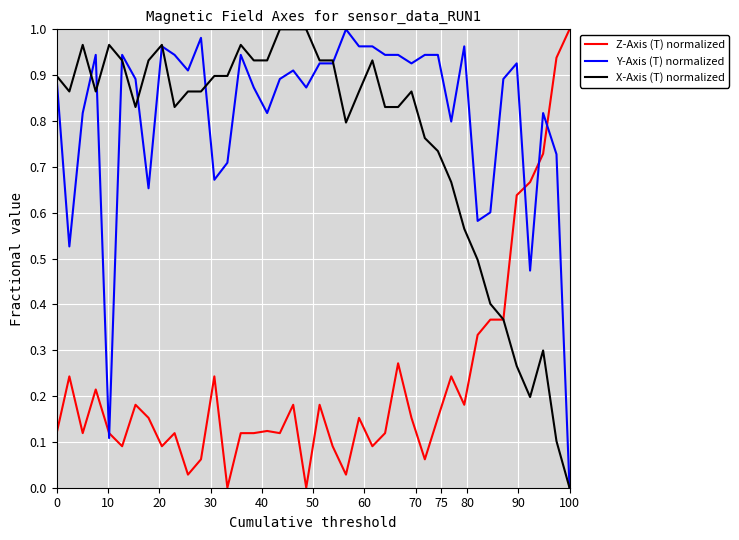

What is the sum of all Z-Axis (T) normalized values?

9.2